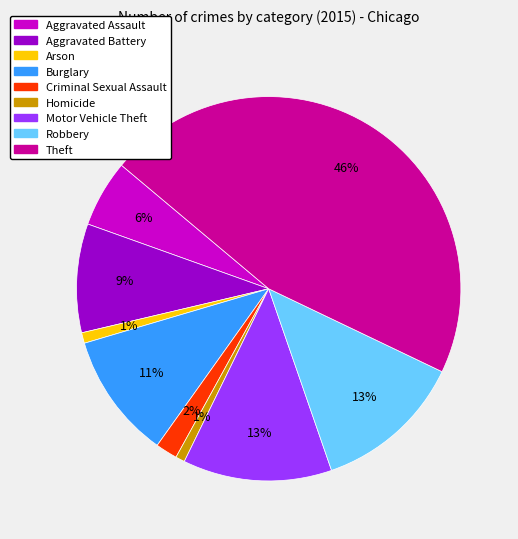

To the nearest percent, what percentage of the pie is Aggravated Assault?

6%